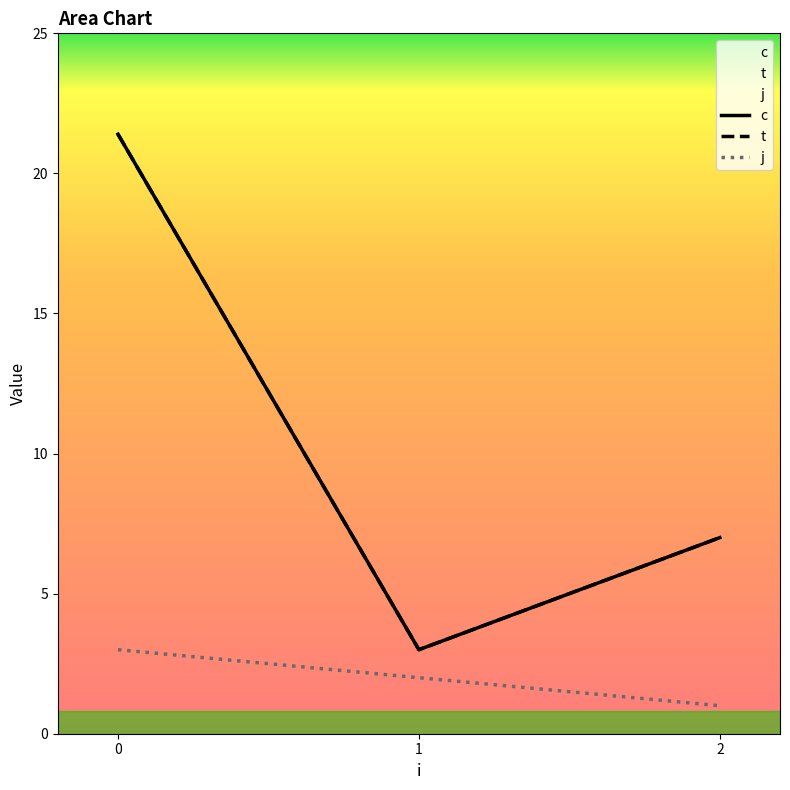

Which label corresponds to the smallest value in the chart?

2